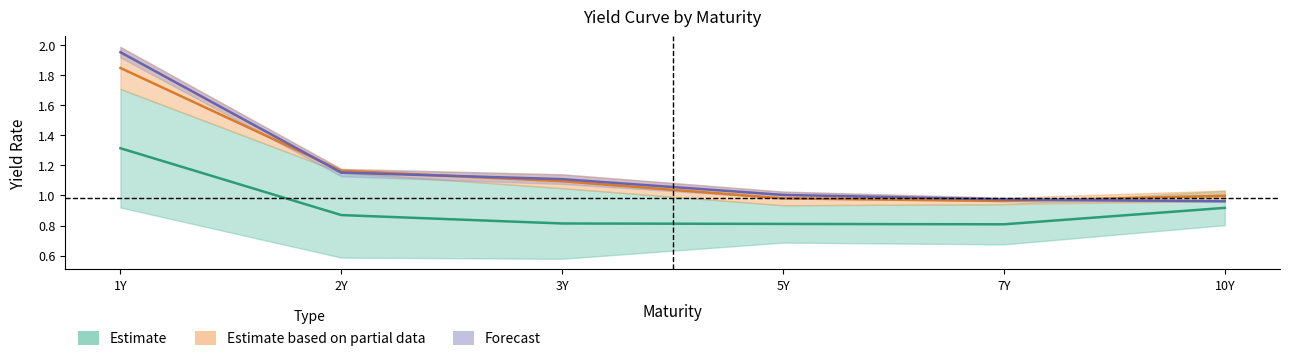

What is the total value across all series at 3Y?

3.0